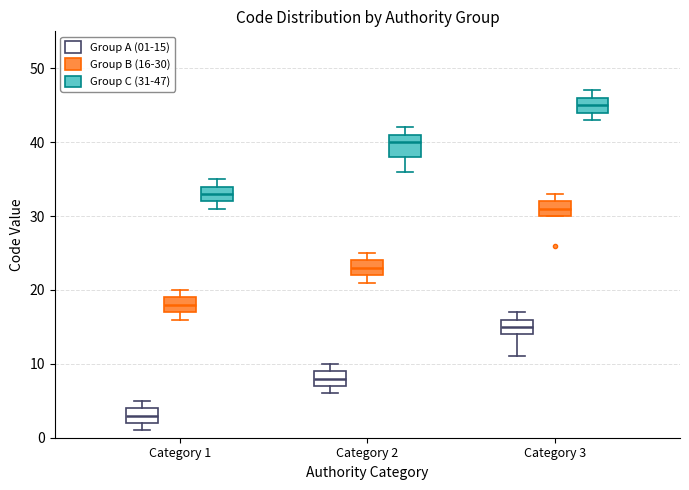

Reading left to right, read every box against the y-axis: the position of its median line, the range the box covers, and the ends of its whiskers. The values are not printed on the chart, so give them approximately, as read against the axis.

Category 1 (Group A (01-15)): median 3, box 2 to 4, whiskers 1 to 5
Category 1 (Group B (16-30)): median 18, box 17 to 19, whiskers 16 to 20
Category 1 (Group C (31-47)): median 33, box 32 to 34, whiskers 31 to 35
Category 2 (Group A (01-15)): median 8, box 7 to 9, whiskers 6 to 10
Category 2 (Group B (16-30)): median 23, box 22 to 24, whiskers 21 to 25
Category 2 (Group C (31-47)): median 40, box 38 to 41, whiskers 36 to 42
Category 3 (Group A (01-15)): median 15, box 14 to 16, whiskers 11 to 17
Category 3 (Group B (16-30)): median 31, box 30 to 32, whiskers 30 to 33
Category 3 (Group C (31-47)): median 45, box 44 to 46, whiskers 43 to 47